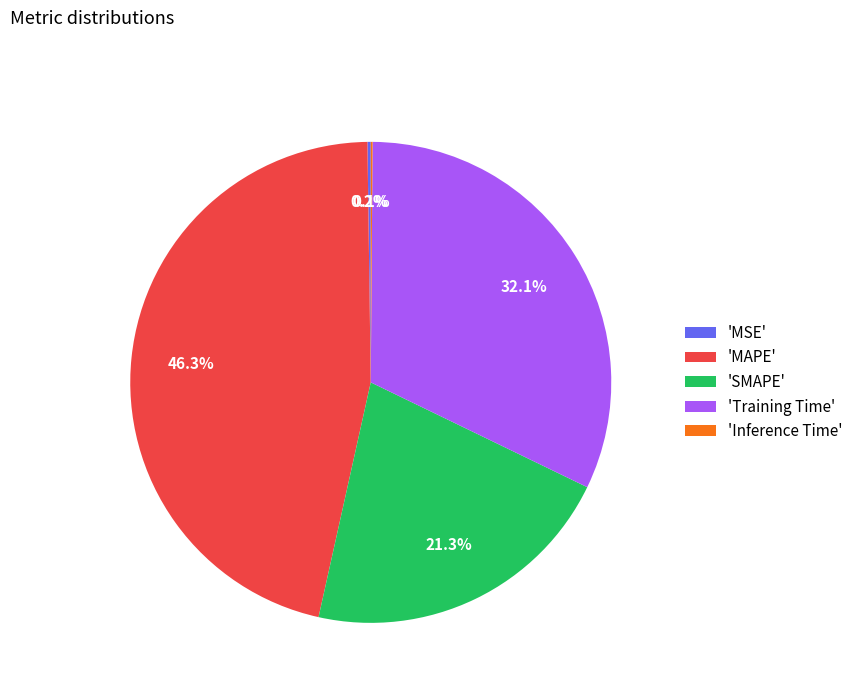

What is the largest slice in the pie chart?

'MAPE'